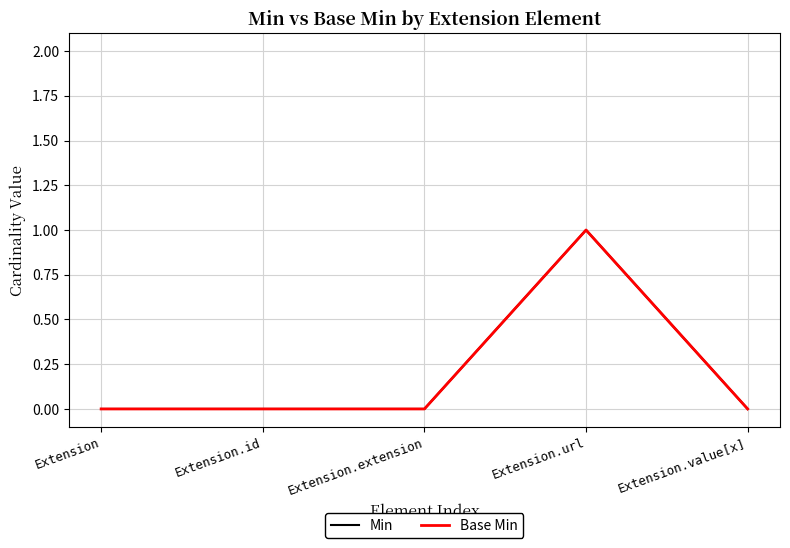

Does the chart have visible grid lines?

Yes